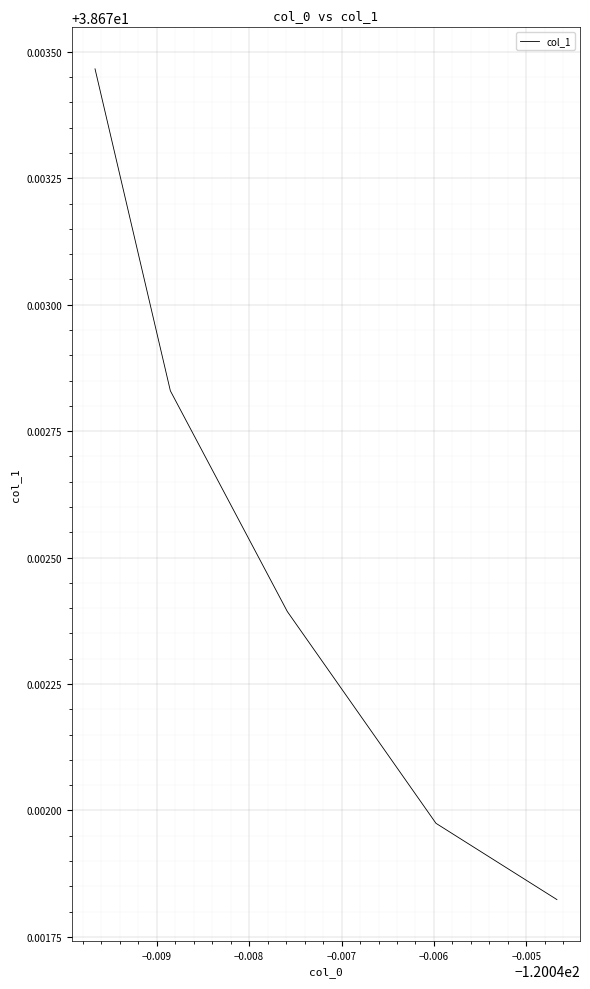

Does the chart display data point markers on the line(s)?

No